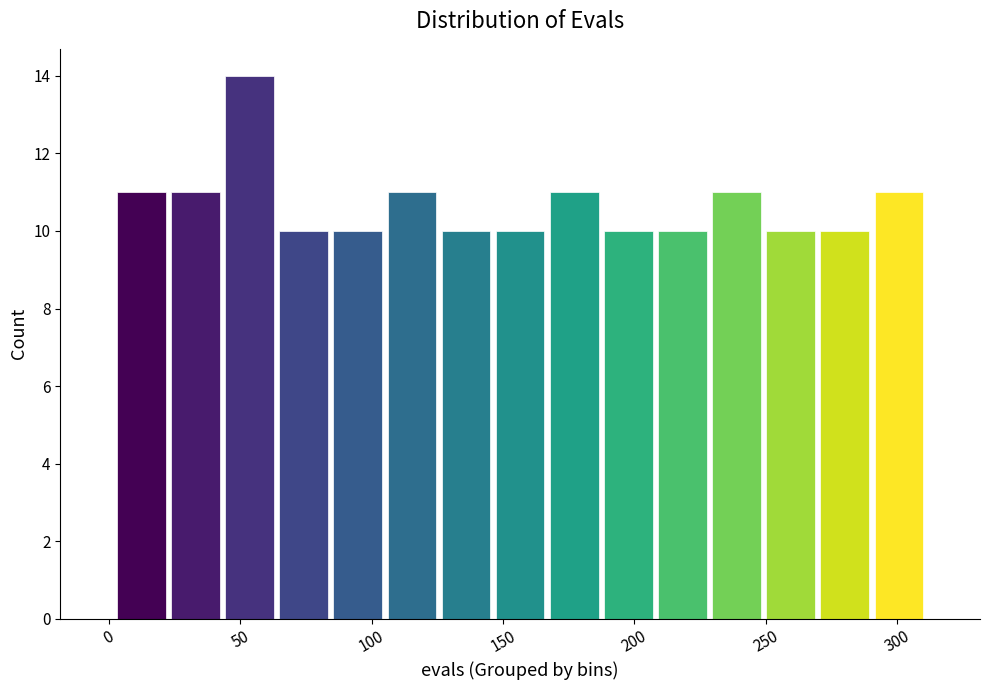

Reading left to right, list every bar in this chart as the range it spans on the x-axis followed by its height. Neither the bar edges nor the heights are printed on the chart, so give them approximately, as read against the axes.

0 to 25: 11
25 to 45: 11
45 to 65: 14
65 to 85: 10
85 to 105: 10
105 to 125: 11
125 to 145: 10
145 to 165: 10
165 to 185: 11
185 to 210: 10
210 to 230: 10
230 to 250: 11
250 to 270: 10
270 to 290: 10
290 to 310: 11